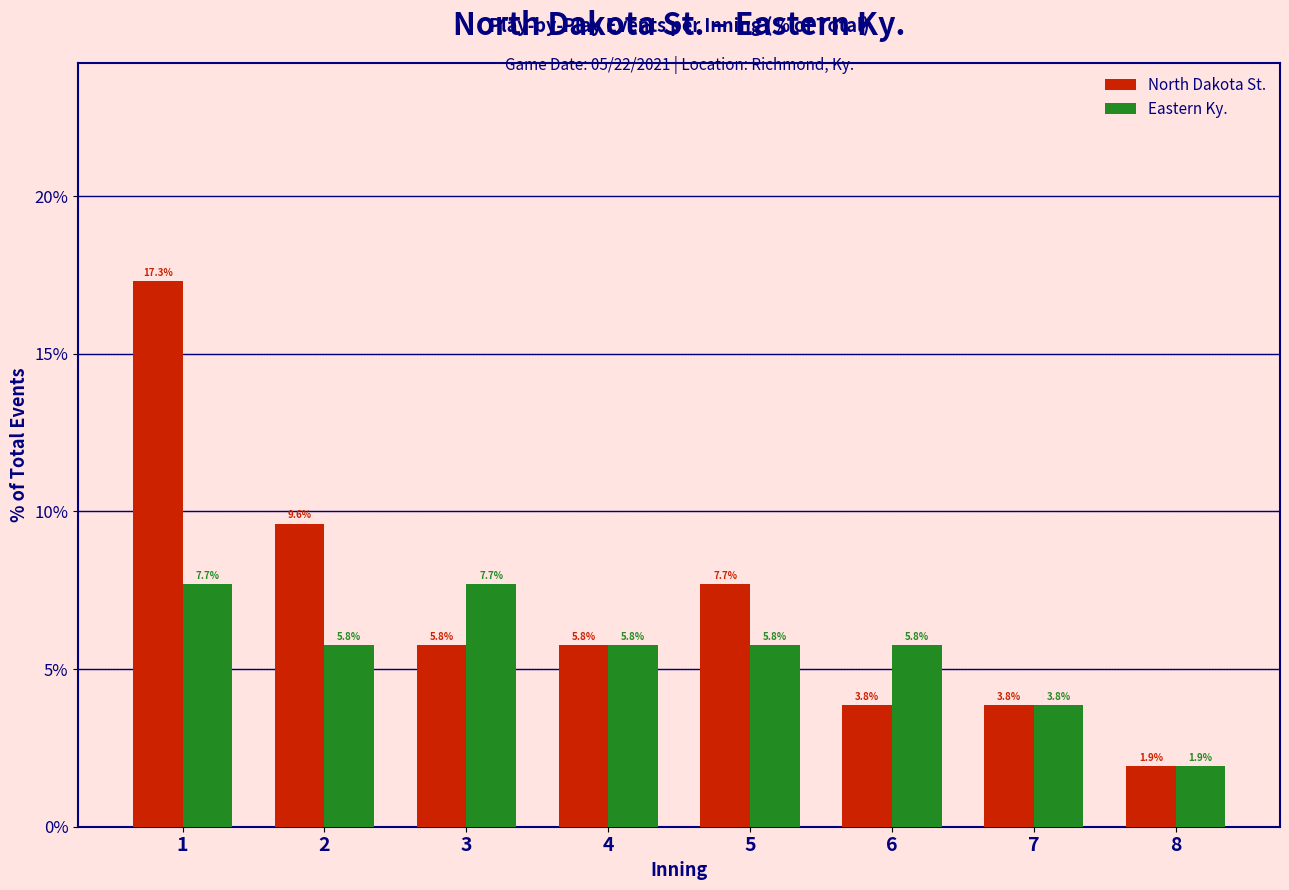

What is the average value of the Eastern Ky. series?

5.5